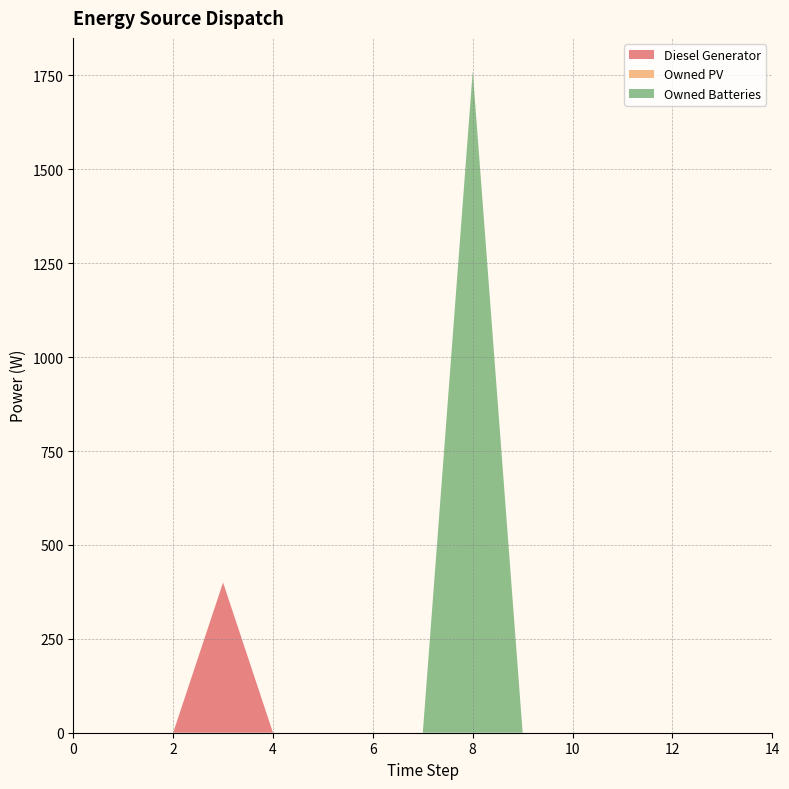

Reading left to right, list all the values displayed in this chart.

Diesel Generator: 0	0	0	400	0	0	0	0	0	0	0	0	0	0	0
Owned PV: 0	0	0	0	0	0	0	0	0	0	0	0	0	0	0
Owned Batteries: 0	0	0	0	0	0	0	0	1762	0	0	0	0	0	0